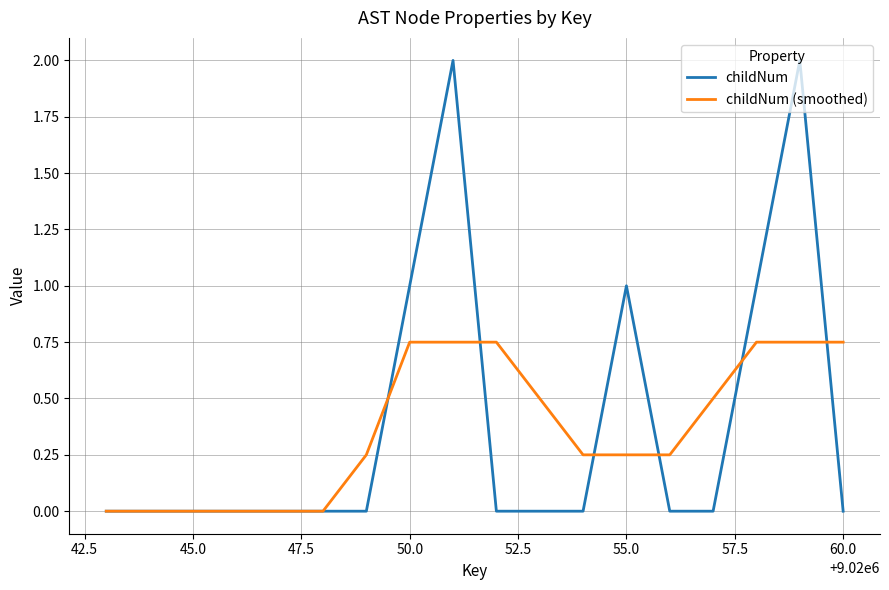

Rank the series by their maximum value, from highest to lowest.

childNum, childNum (smoothed)